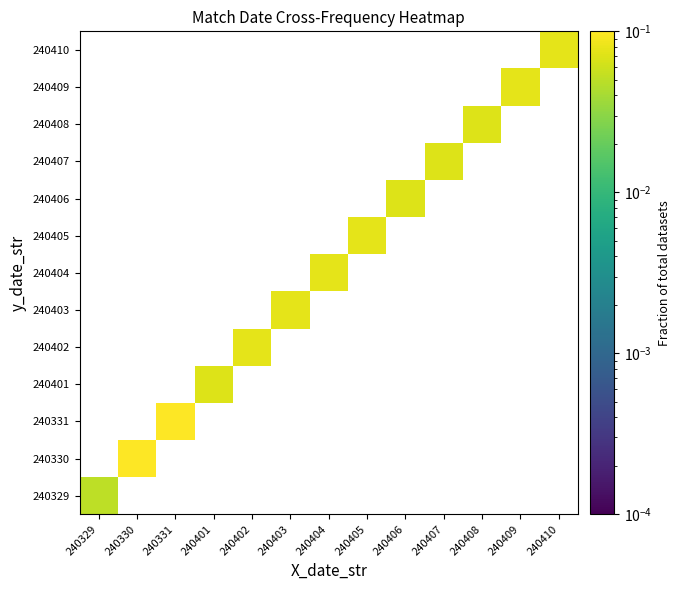

Which category has the highest value across all series?

240330